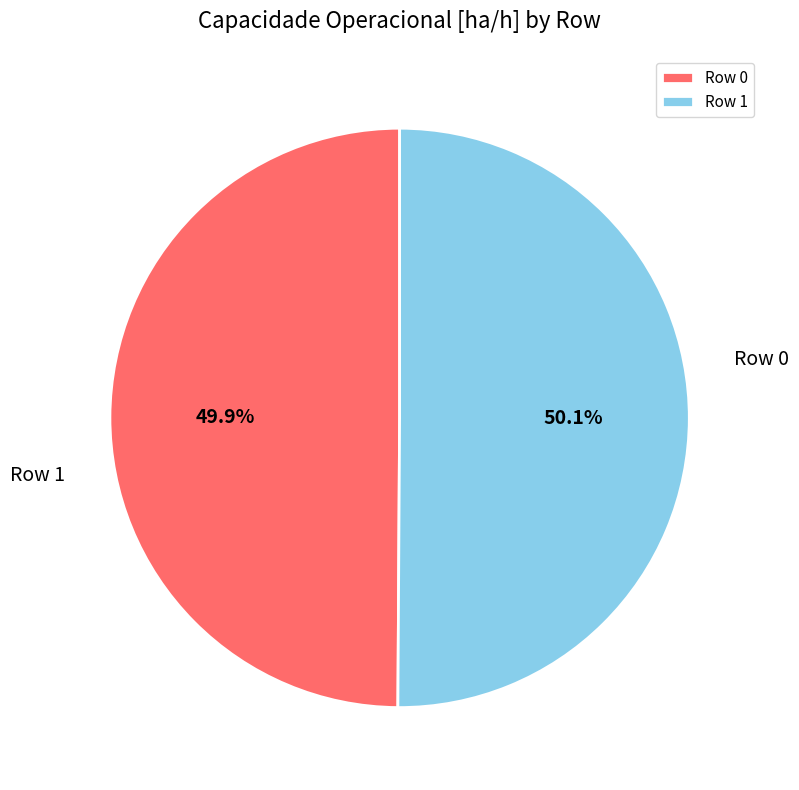

To the nearest percent, what portion does Row 0 represent?

50%